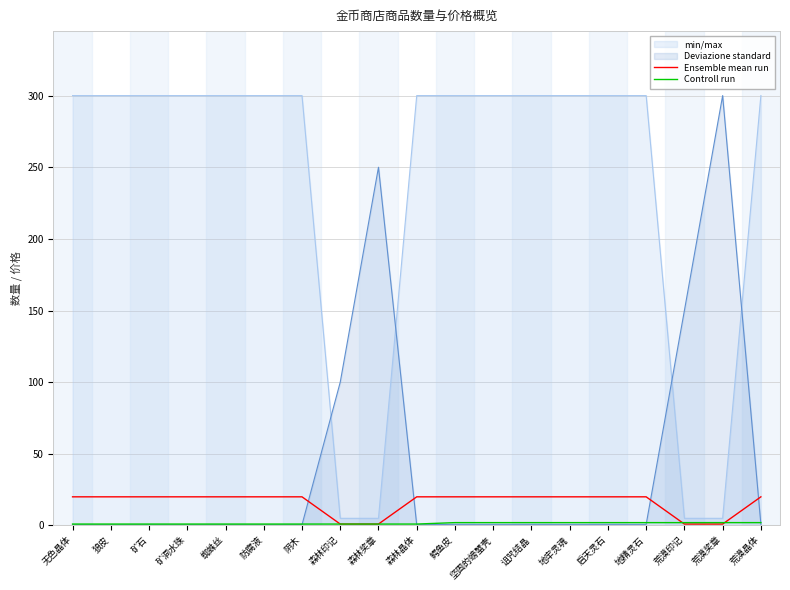

List the series in order of their peak value, highest first.

Ensemble mean run, Controll run